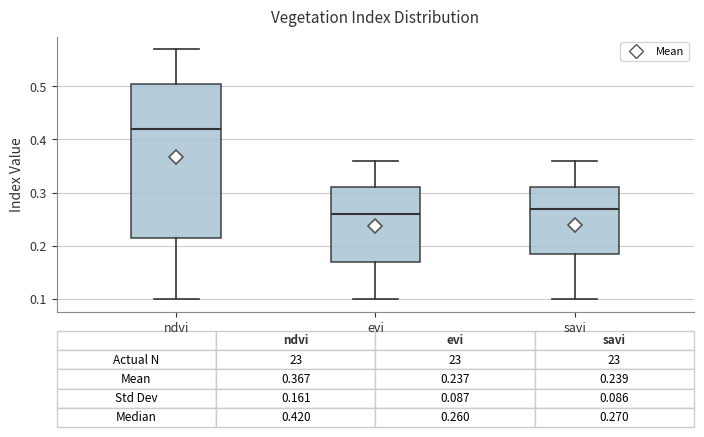

Which box has the highest median line?

ndvi